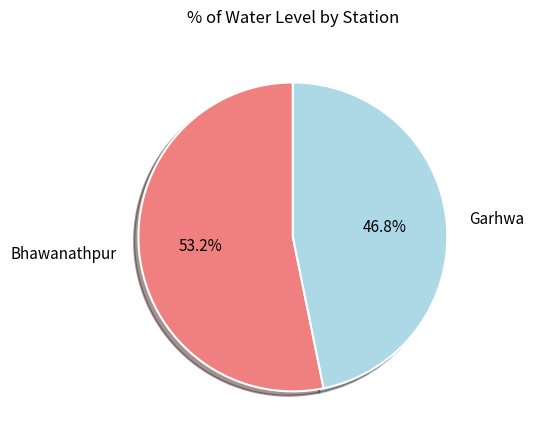

Is there any slice that represents more than half of the pie?

Yes